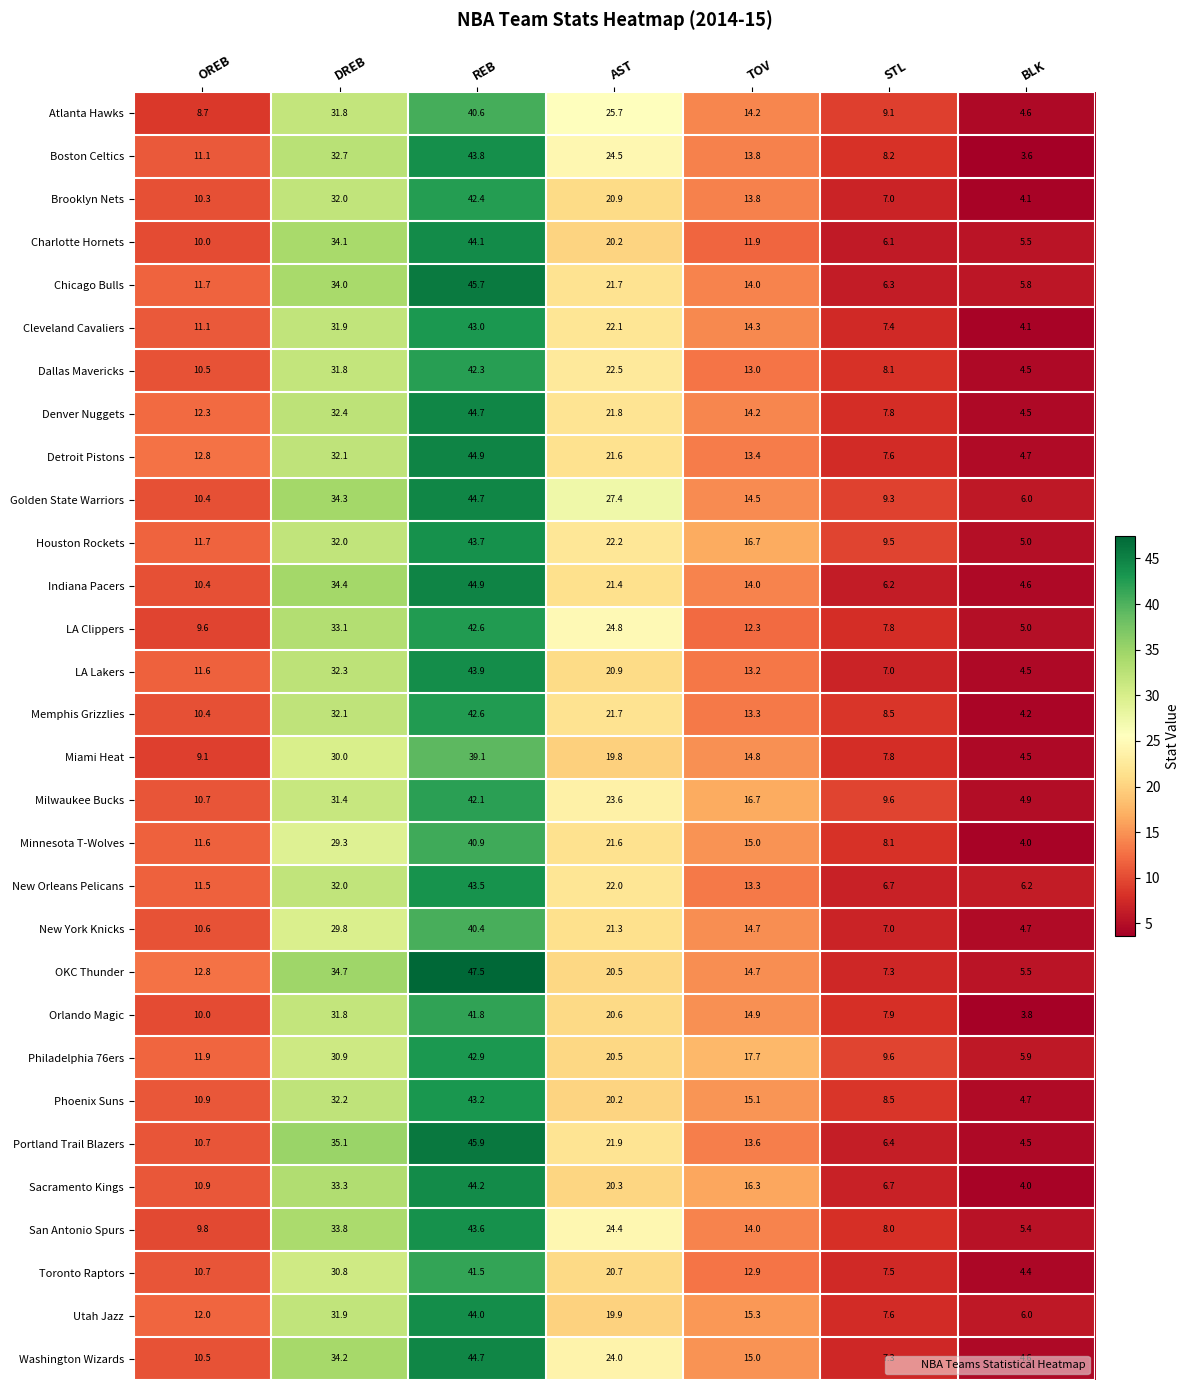

Rank the categories by Dallas Mavericks value from highest to lowest.

REB, DREB, AST, TOV, OREB, STL, BLK